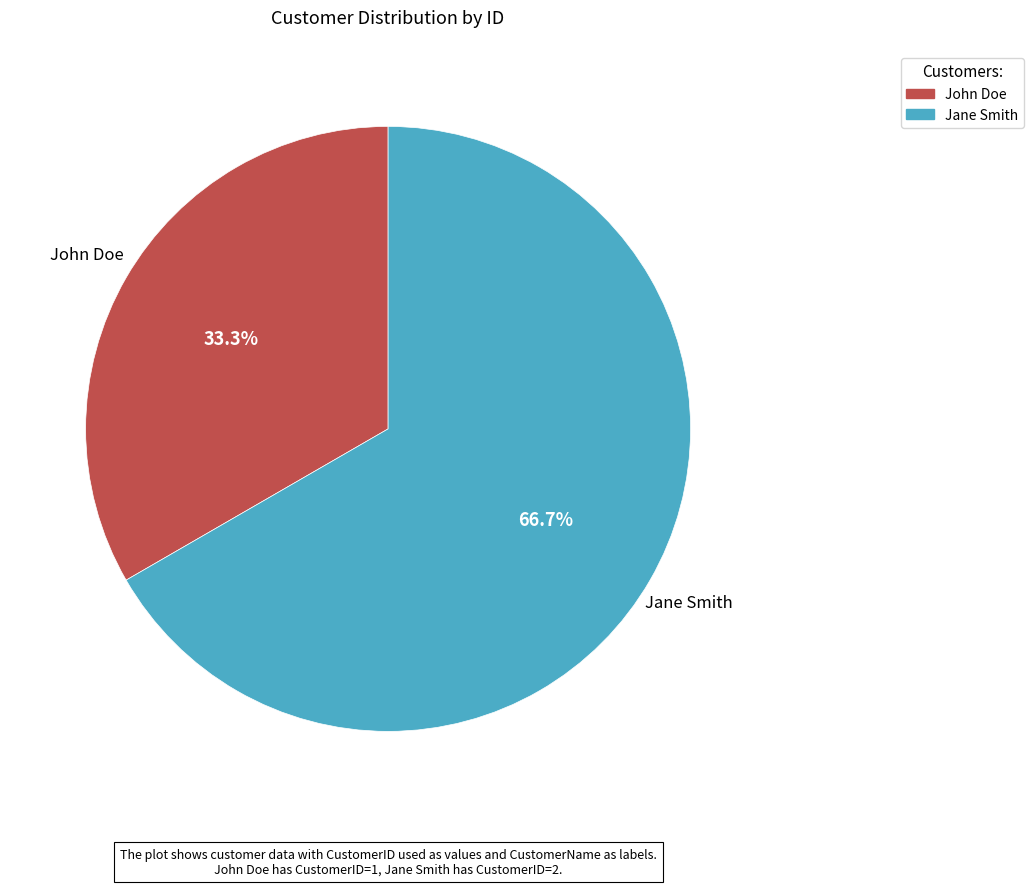

The John Doe slice represents 33% of the pie. True or false?

True